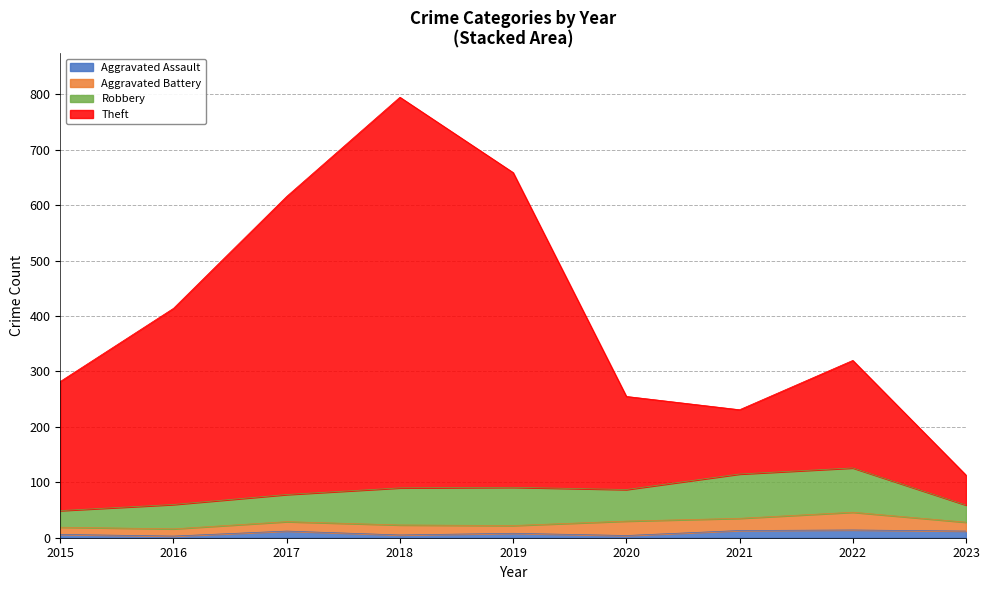

Is it true that Aggravated Assault equals 5 at 2018?

True